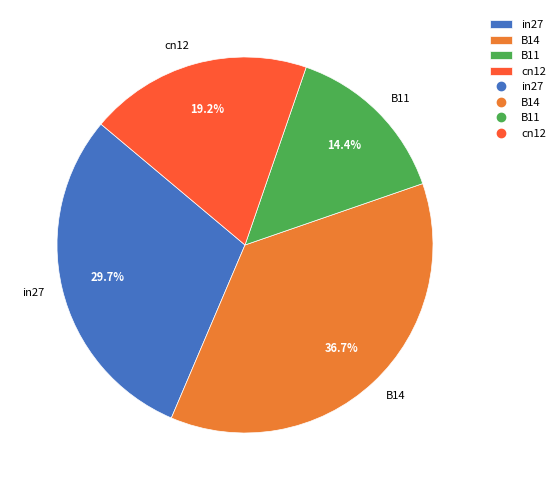

Rank the categories by value from highest to lowest.

B14, in27, cn12, B11